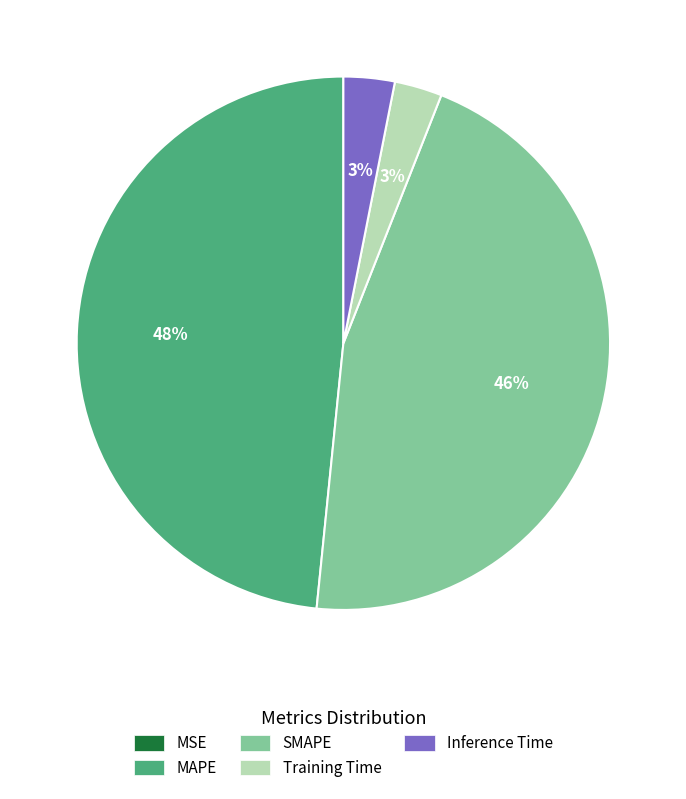

Which has a higher value, MAPE or Training Time?

MAPE